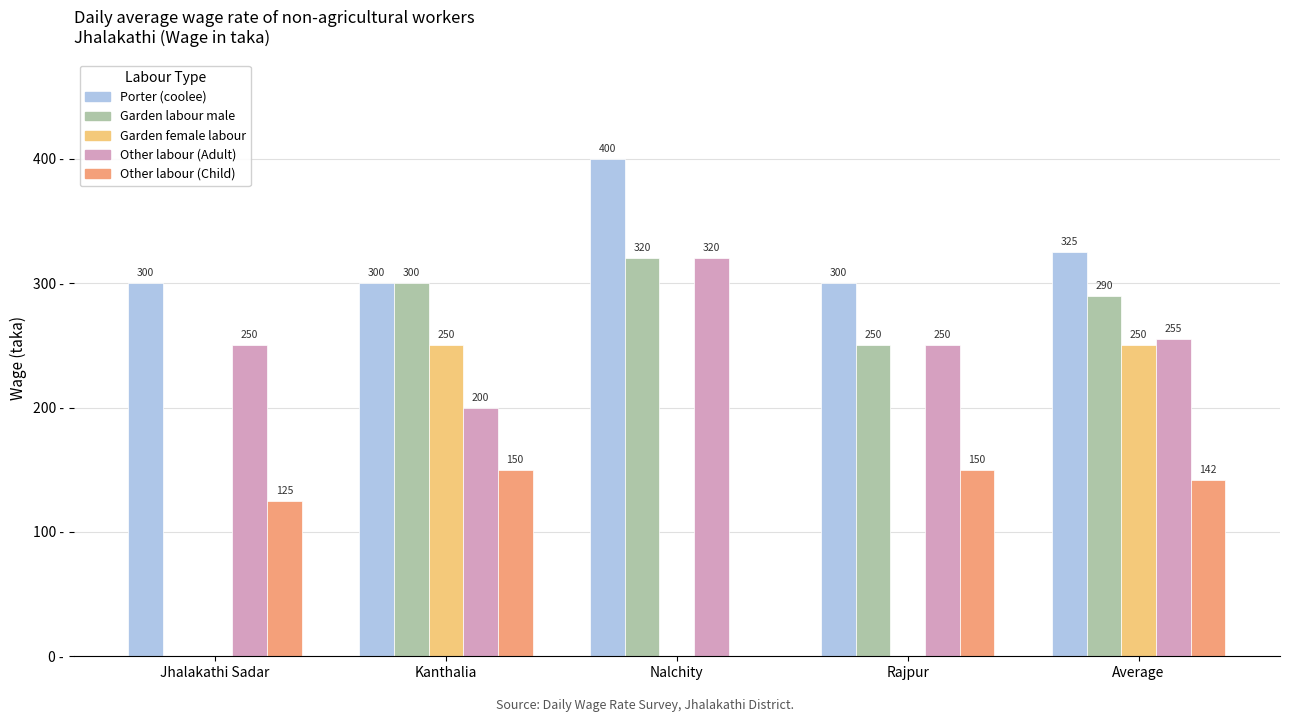

Which series changed the most between Kanthalia and Nalchity?

Garden female labour